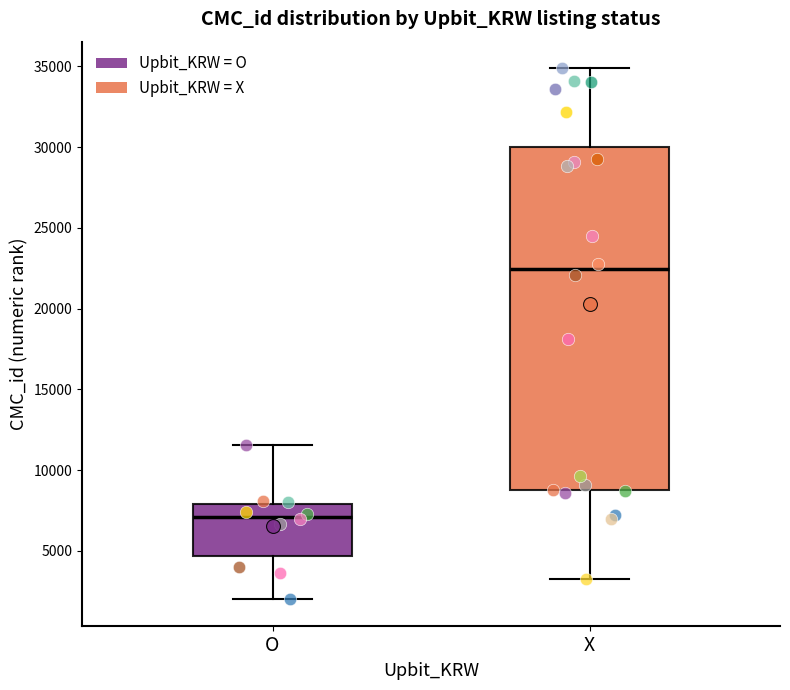

Which box is the tallest, from its lower edge to its upper edge?

X